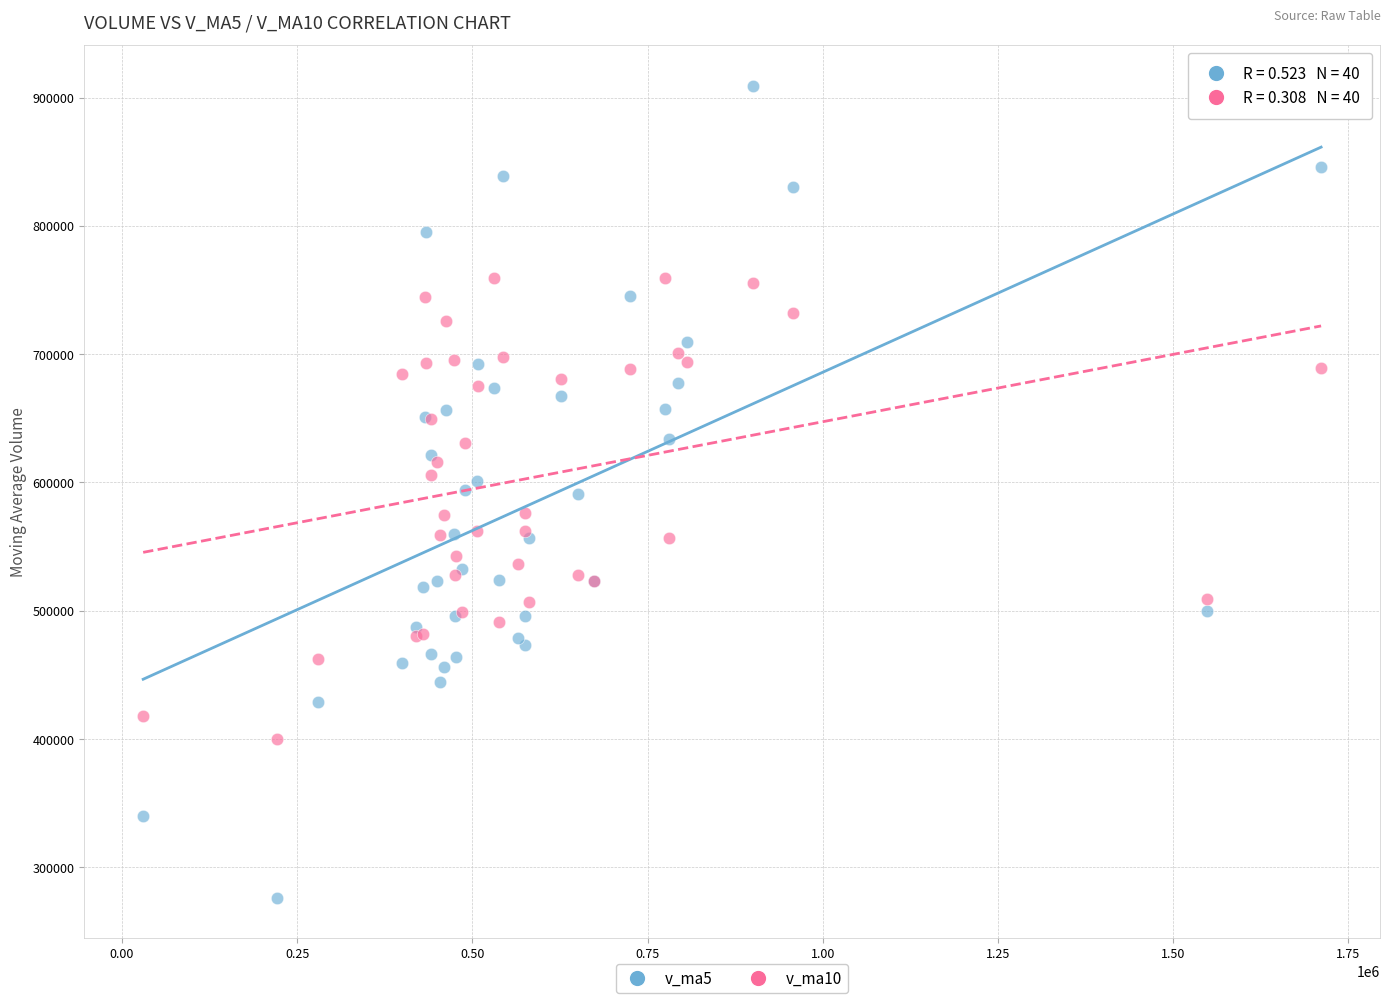

Which series has the largest Y range (max minus min)?

v_ma5